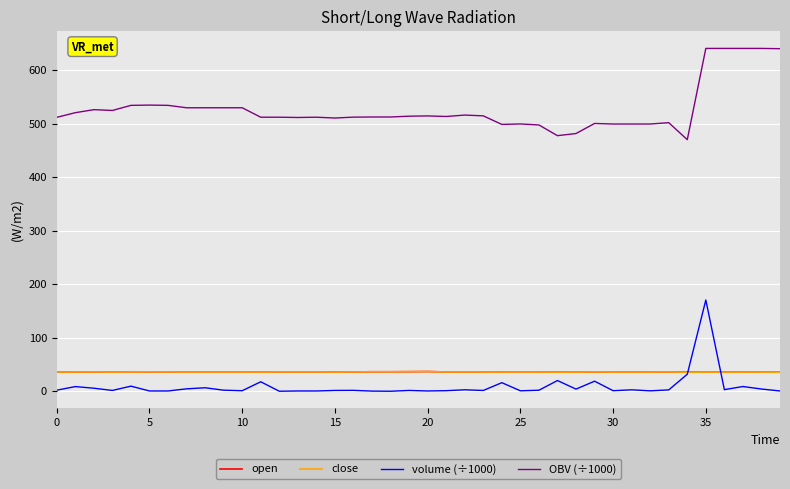

True or false: OBV (÷1000) and volume (÷1000) cross at least once.

False